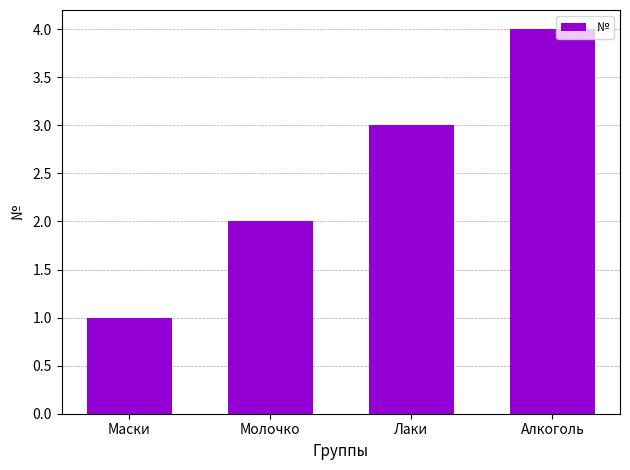

True or false: the data shows 6 at Алкоголь.

False